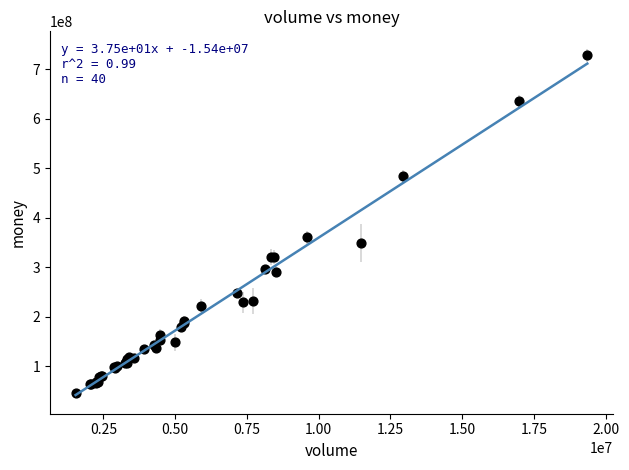

What Y value in the scatter plot is closest to 387625867?

360501342.9